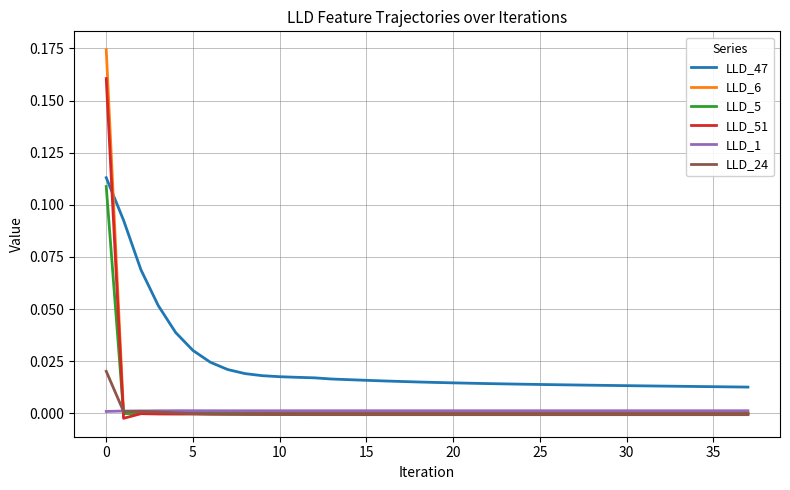

Which series has the largest range (max minus min)?

LLD_6